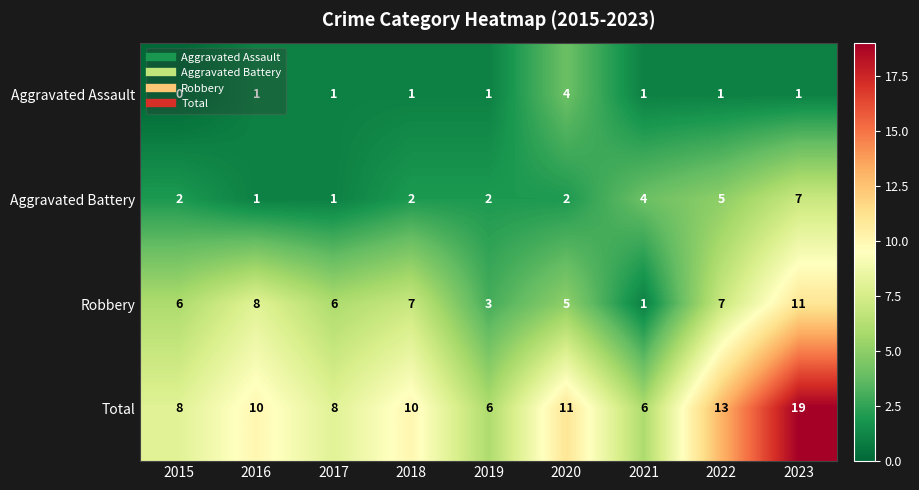

How many categories are shown in the chart?

9